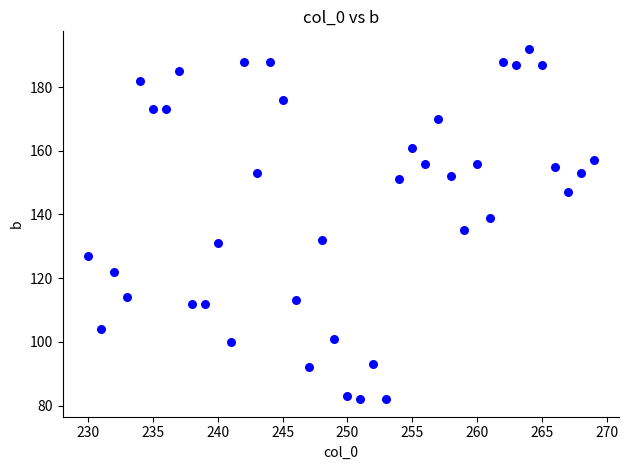

What is the range of X values (max minus min)?

39